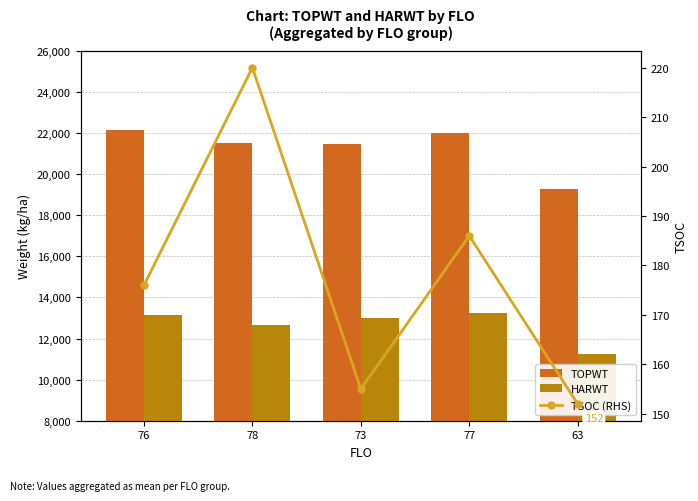

Where does the HARWT series first go above 13015?

76